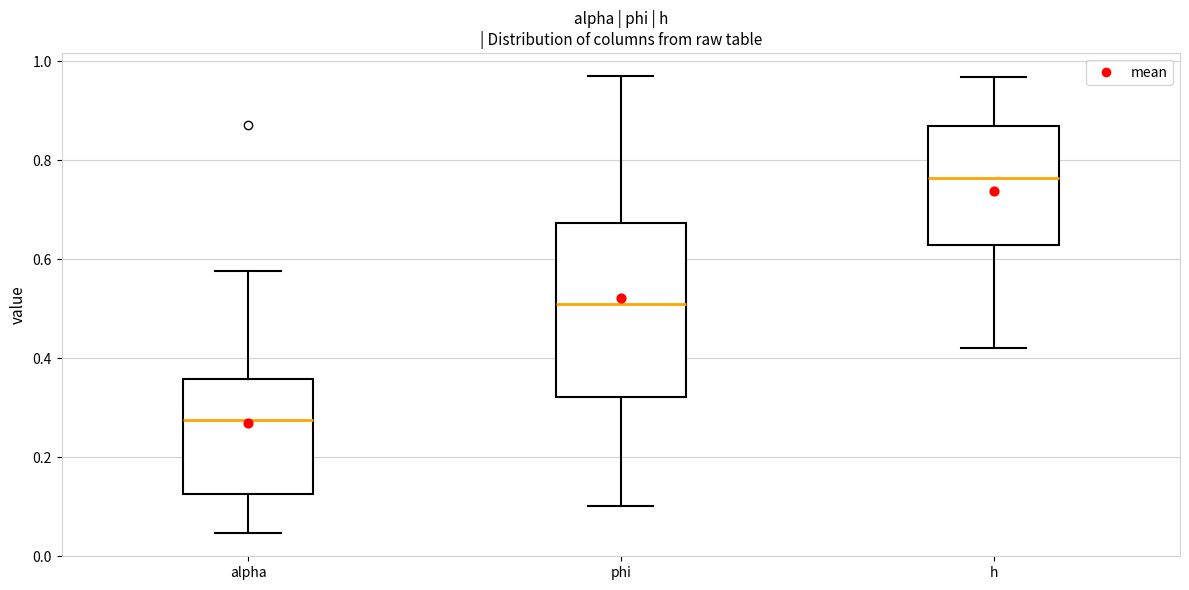

Reading left to right, transcribe this box plot: for each box, give where its median line is, the range the box spans, and where its two whiskers end, as read against the y-axis. The values are not printed on the chart, so give them approximately, as read against the axis.

alpha: median 0.28, box 0.12 to 0.36, whiskers 0.04 to 0.58
phi: median 0.52, box 0.32 to 0.68, whiskers 0.10 to 0.98
h: median 0.76, box 0.62 to 0.86, whiskers 0.42 to 0.96